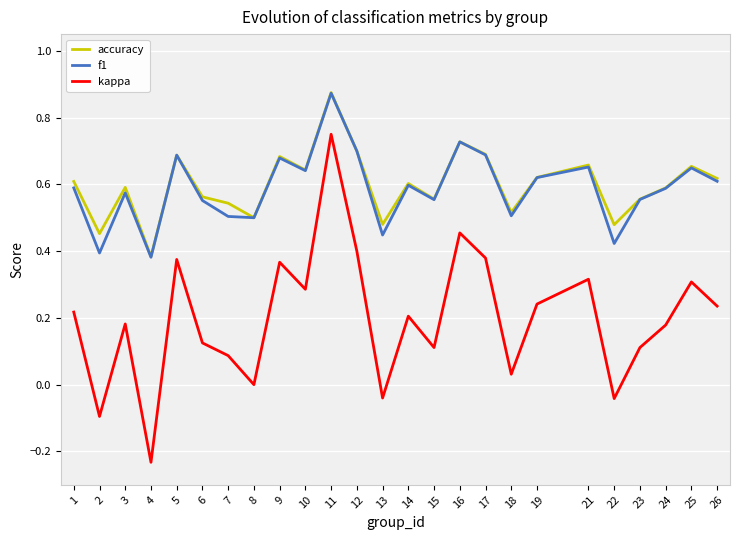

Does the chart have visible grid lines?

Yes